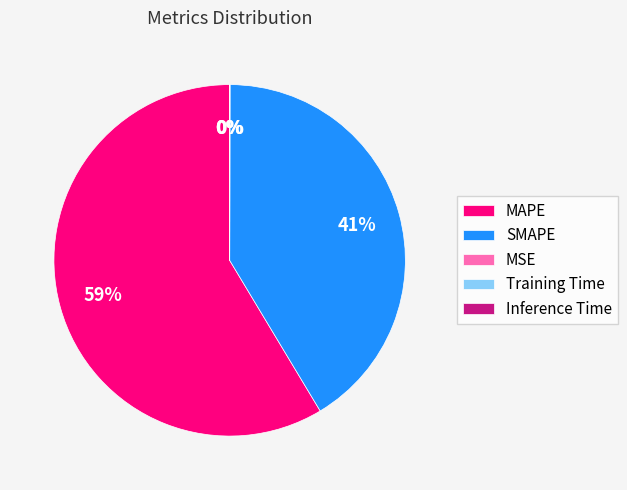

True or false: SMAPE accounts for 48% of the total.

False